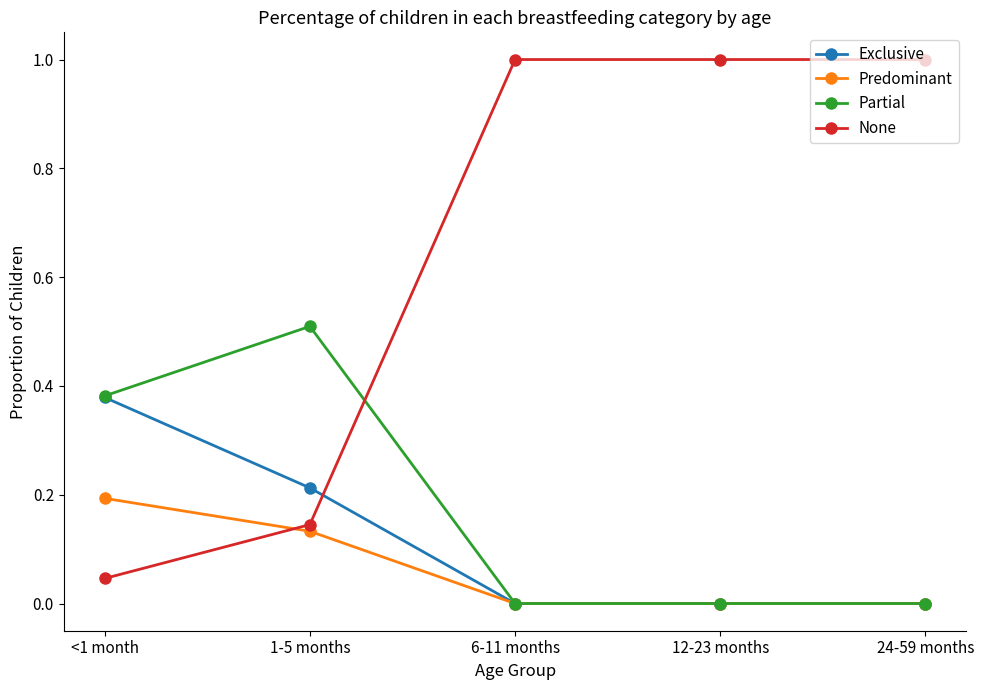

What is the greatest value displayed?

1.0